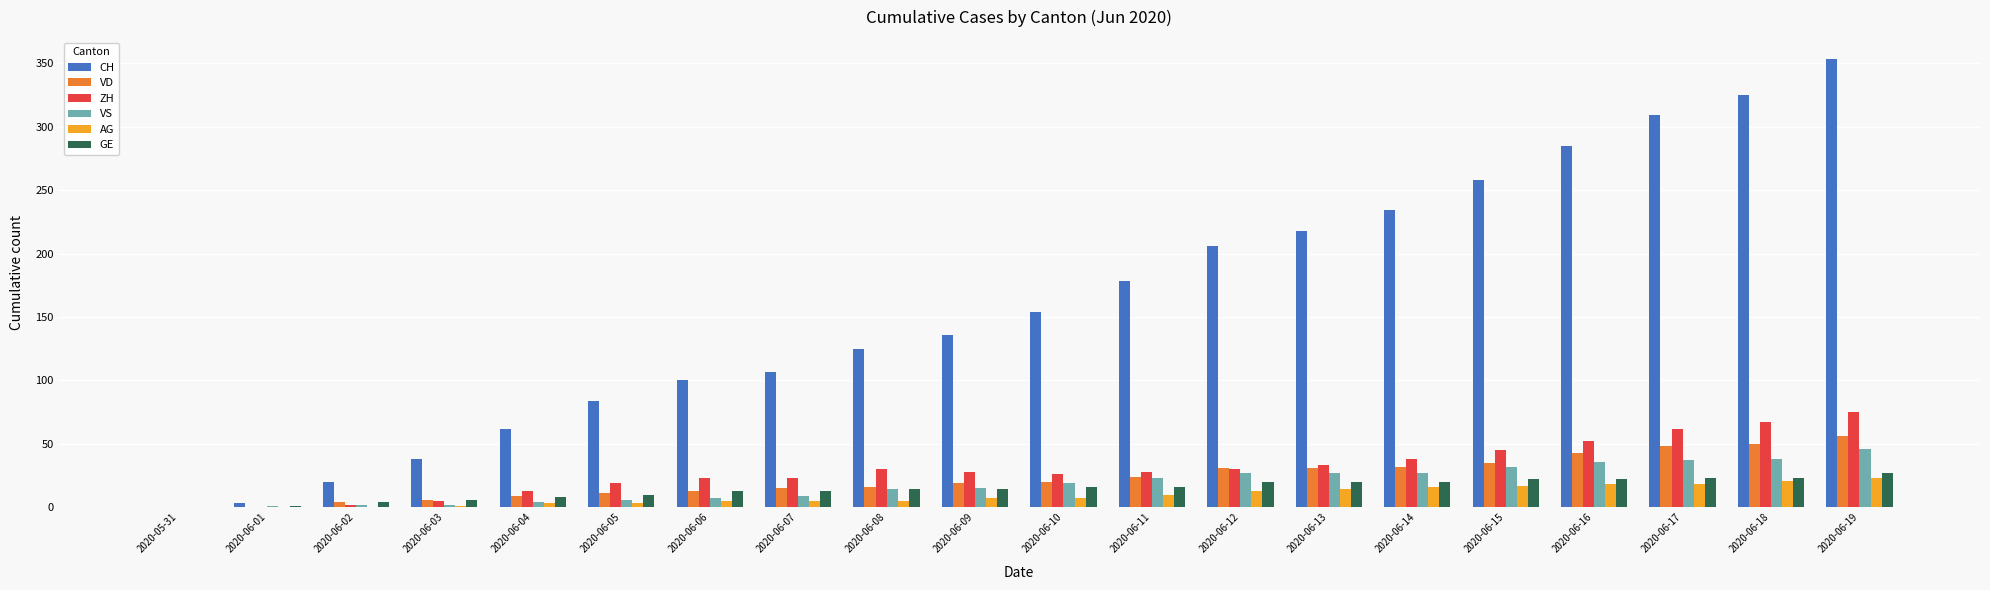

At which category does the chart reach its peak across all series?

2020-06-19